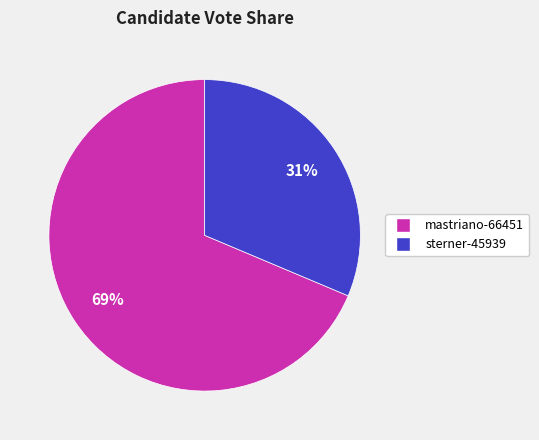

The sterner-45939 slice represents 19% of the pie. True or false?

False